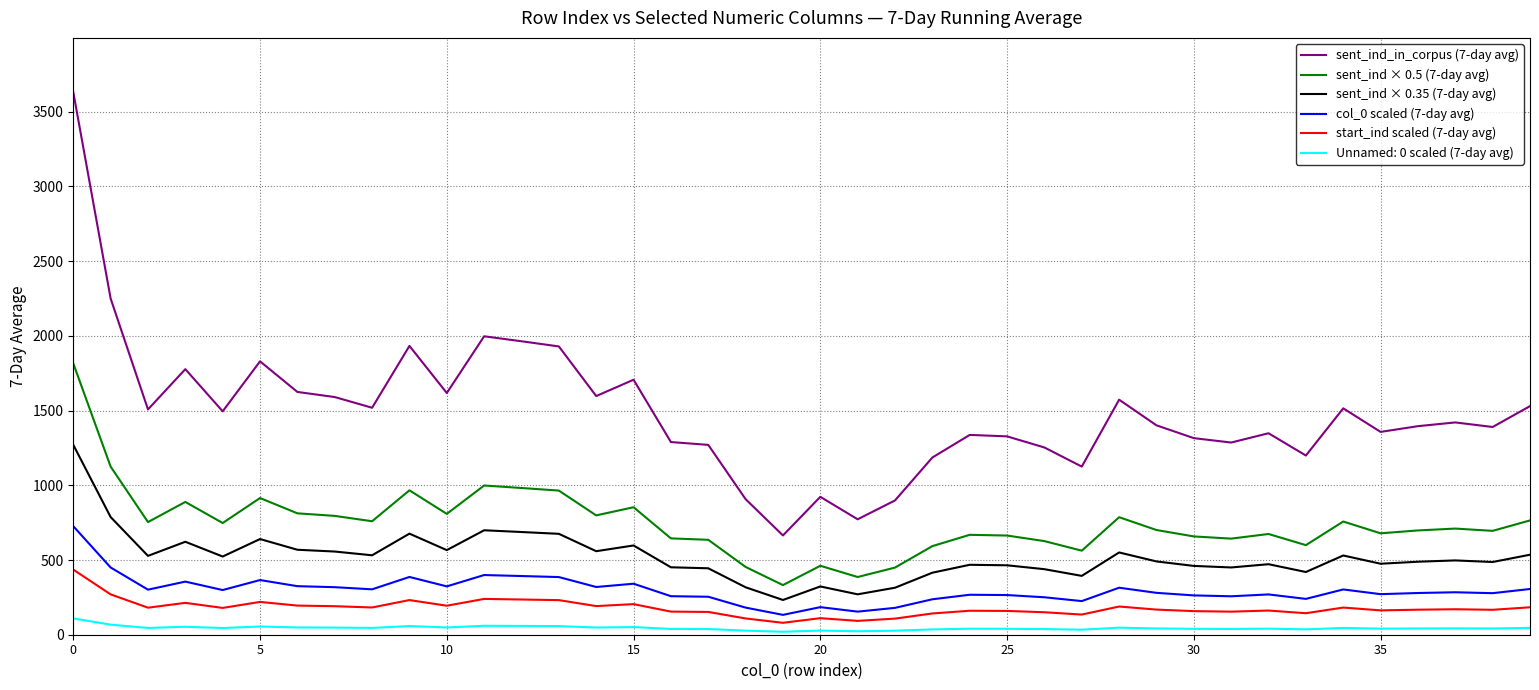

What is the difference between the maximum and minimum values in the start_ind scaled (7-day avg) series?

356.0